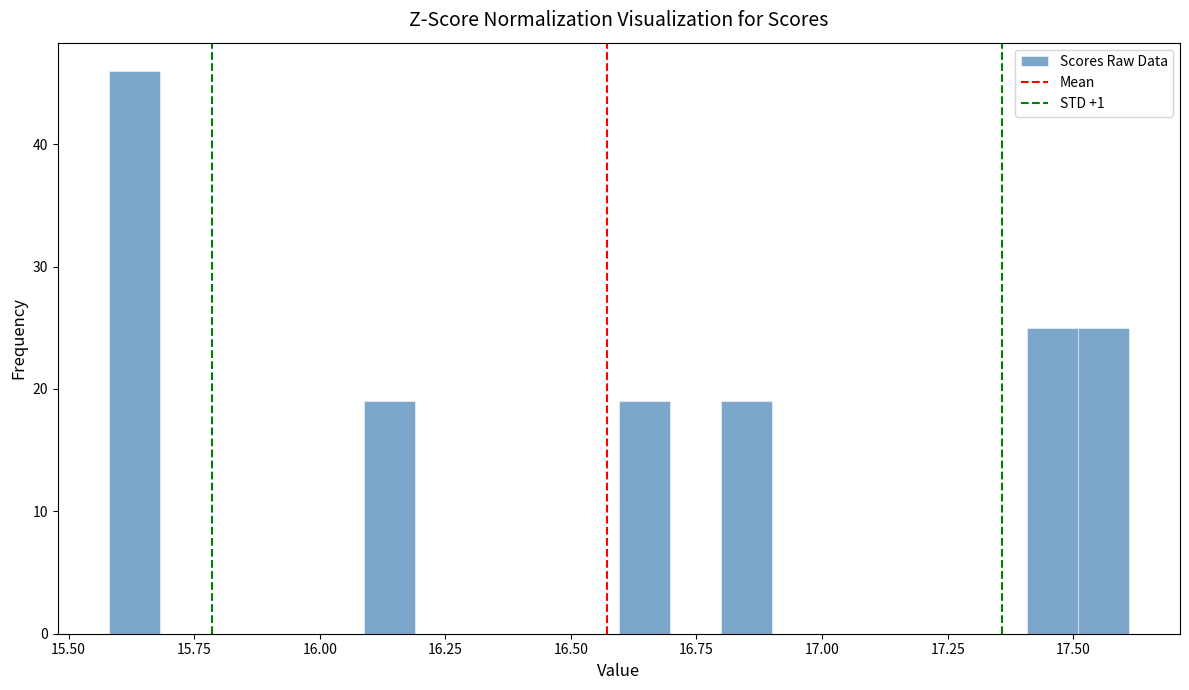

Around what value on the x-axis is the tallest bar? Give the approximate position of its centre, as read against the axis.

15.65